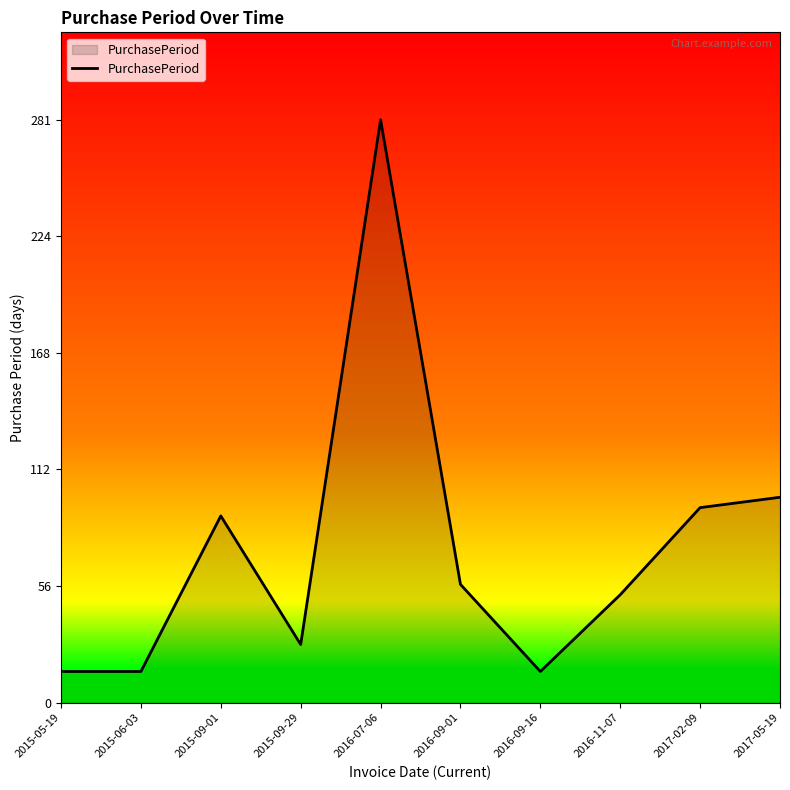

At which category does the chart reach its peak across all series?

2016-07-06